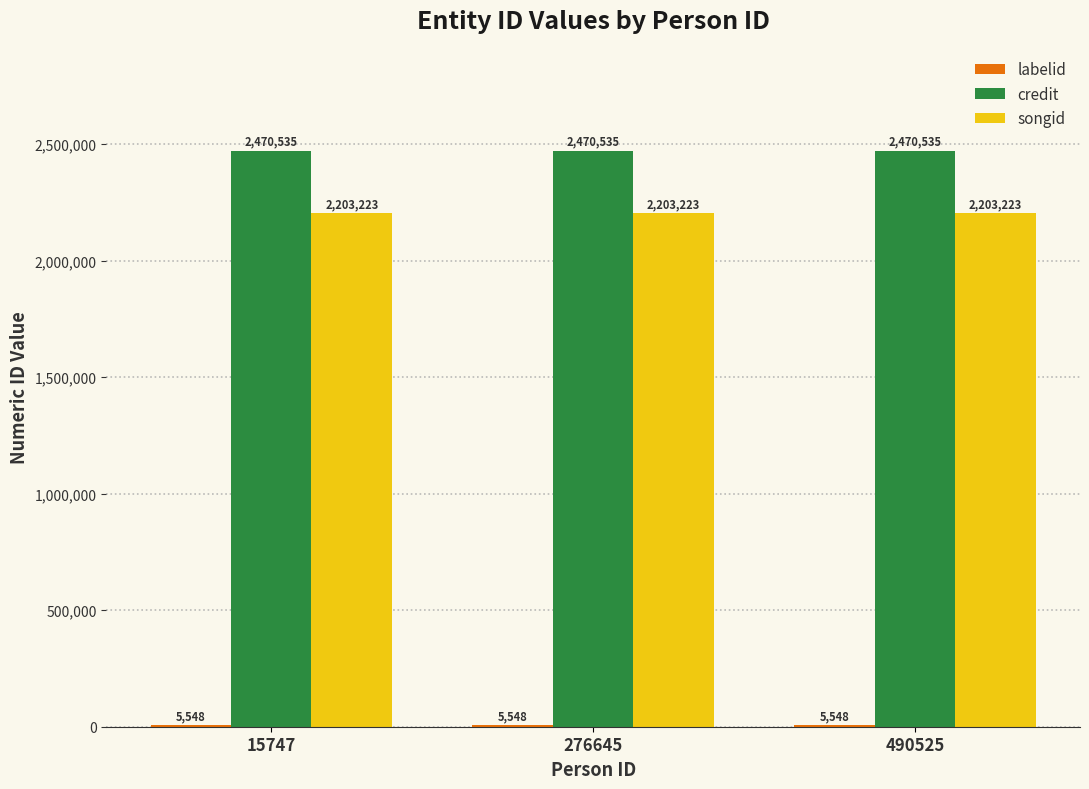

What is the total value across all series at 276645?

4679306